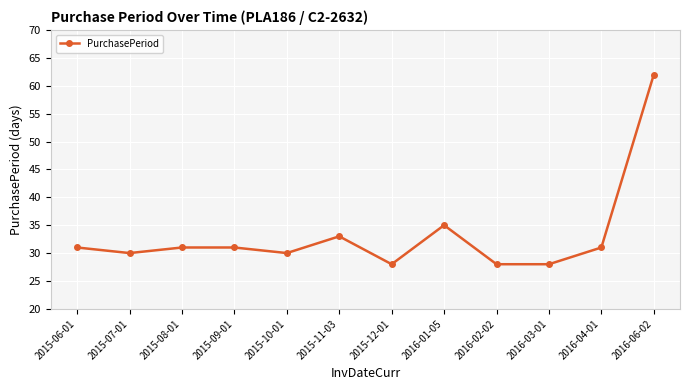

What is the label of the 7th point from the left?

2015-12-01